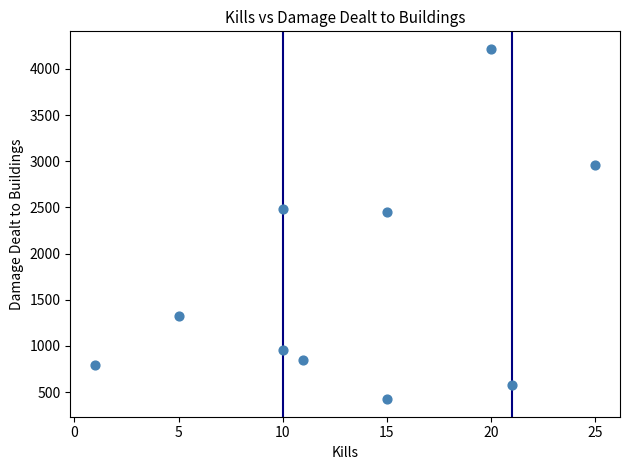

What is the average Y value?

1703